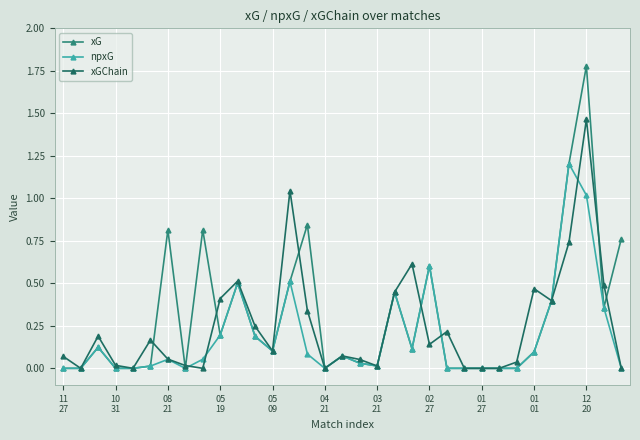

List the series in order of their peak value, lowest first.

npxG, xGChain, xG